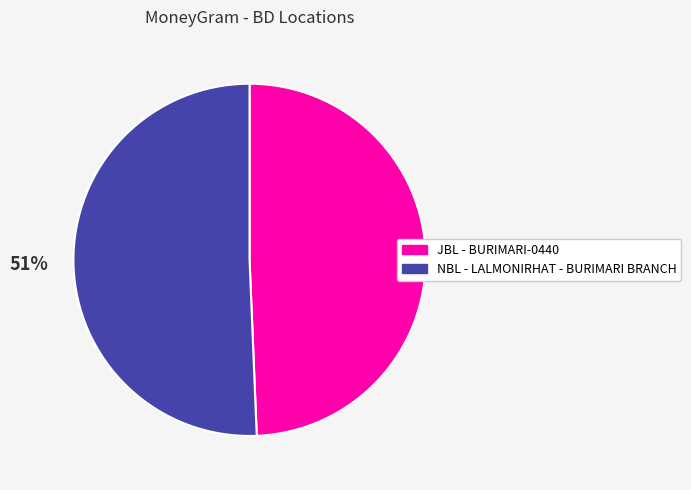

Does JBL - BURIMARI-0440 account for over 50% of the chart?

No